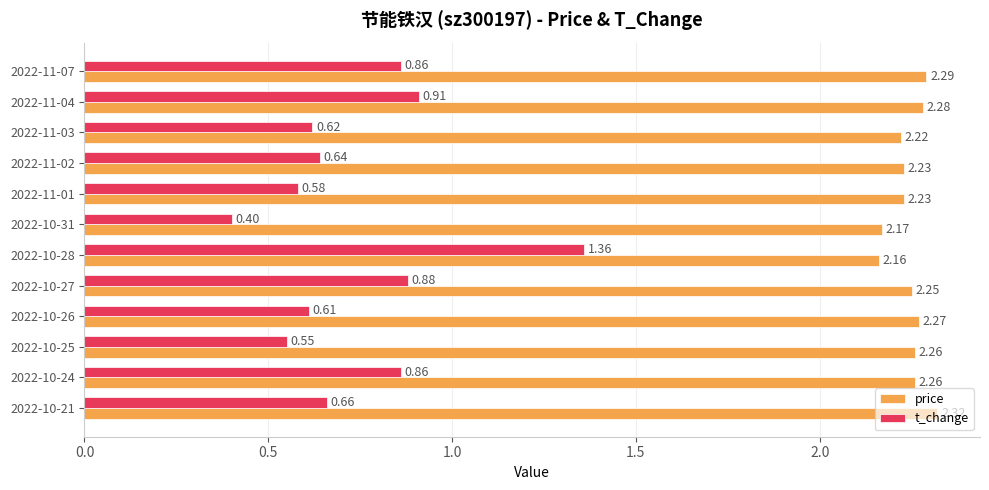

At how many categories does at least one series exceed 1?

12